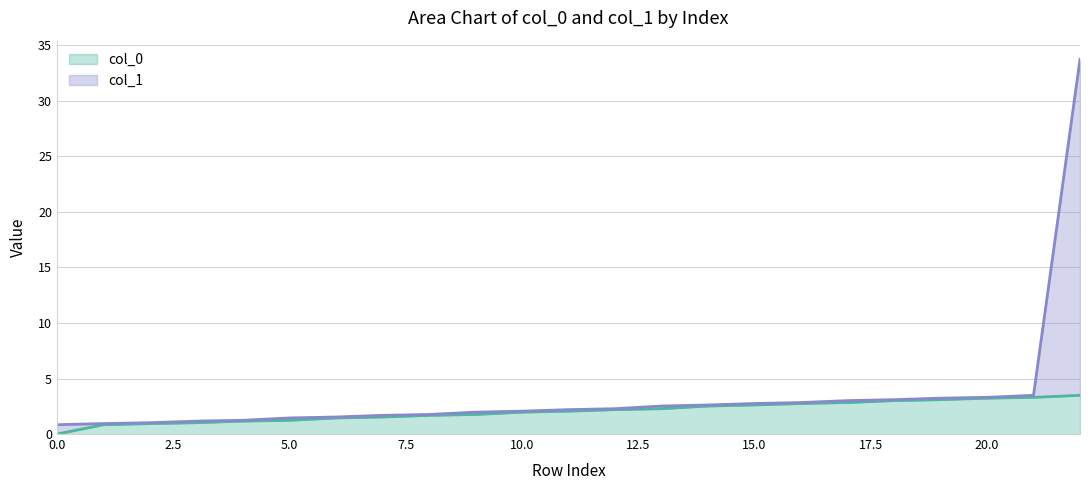

List the labels in order of col_0 value, largest first.

22, 21, 20, 19, 18, 17, 16, 15, 14, 13, 12, 11, 10, 9, 8, 7, 6, 5, 4, 3, 2, 1, 0